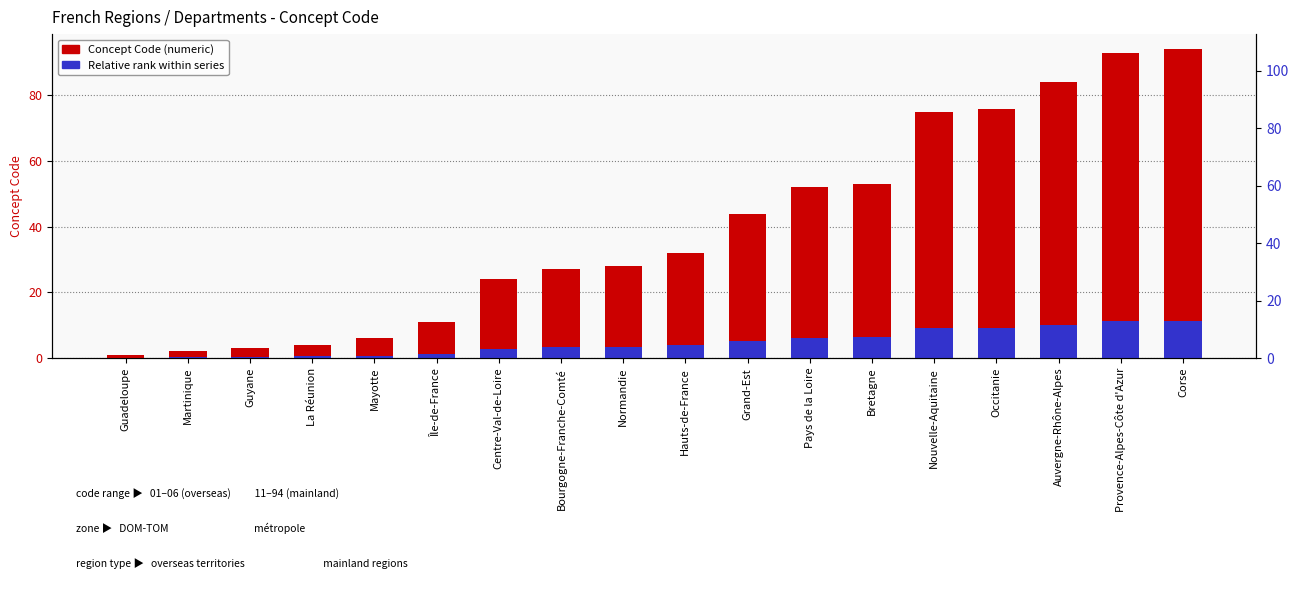

Where is Concept Code nearest to the value 47?

Grand-Est